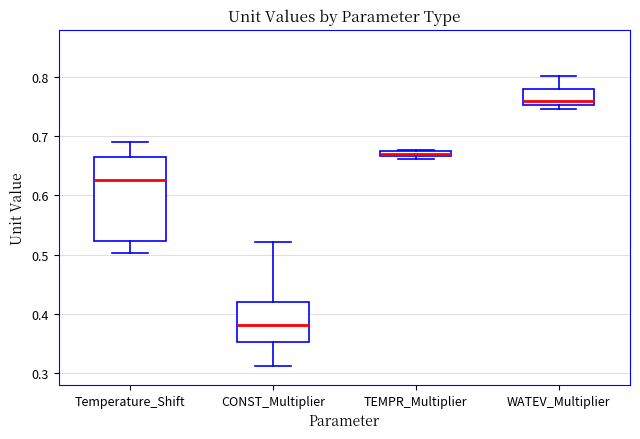

Which box's median line is the lowest?

CONST_Multiplier